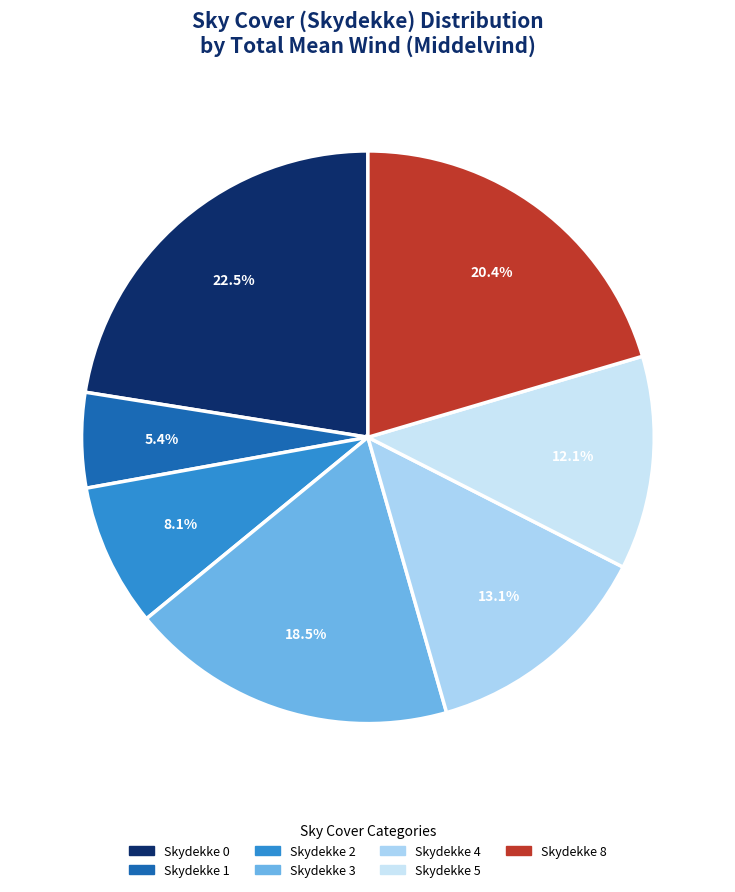

Rank the categories by value from highest to lowest.

Skydekke 0, Skydekke 8, Skydekke 3, Skydekke 4, Skydekke 5, Skydekke 2, Skydekke 1